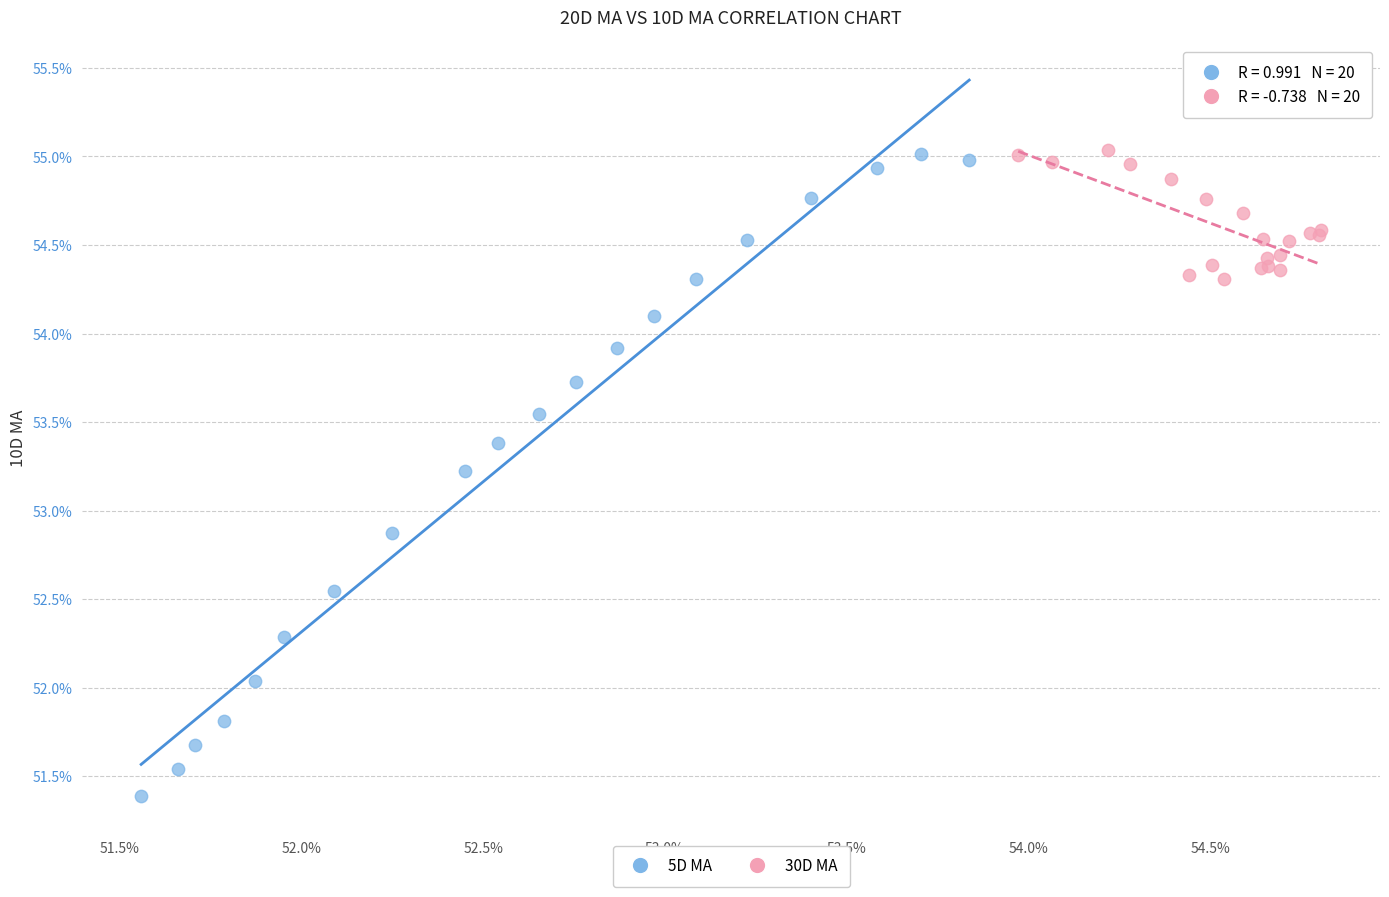

What are all the series names shown in the legend?

5D MA, 30D MA